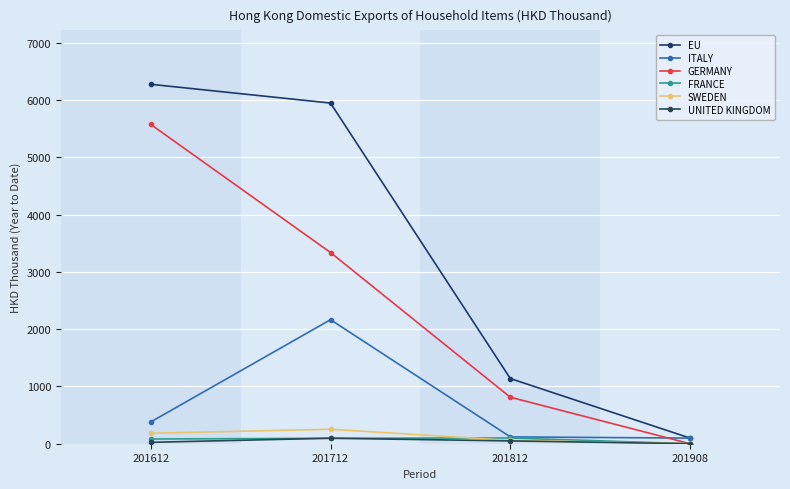

Does the chart display data point markers on the line(s)?

Yes